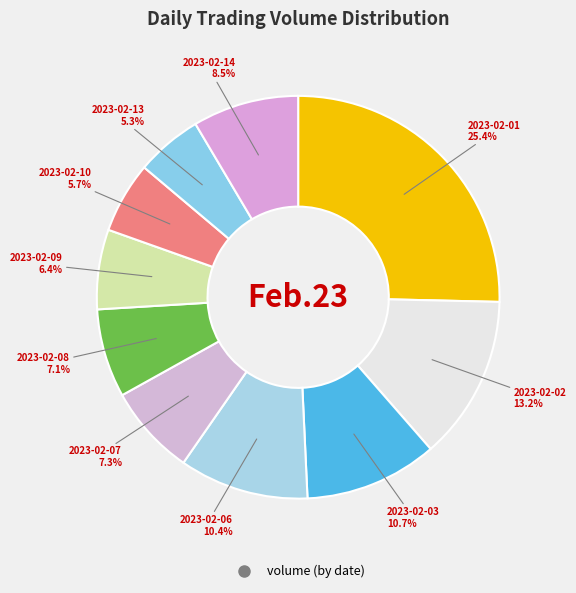

What is the smallest slice in the pie chart?

2023-02-13